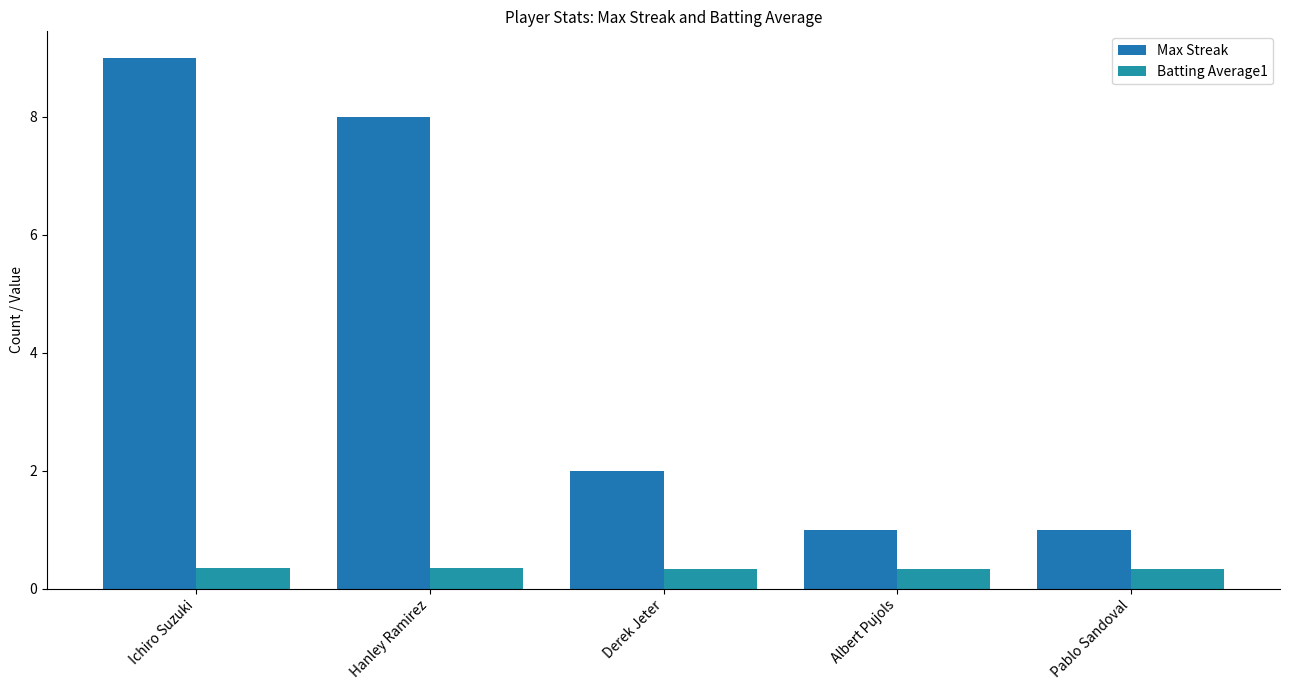

Count the number of data series in this chart.

2